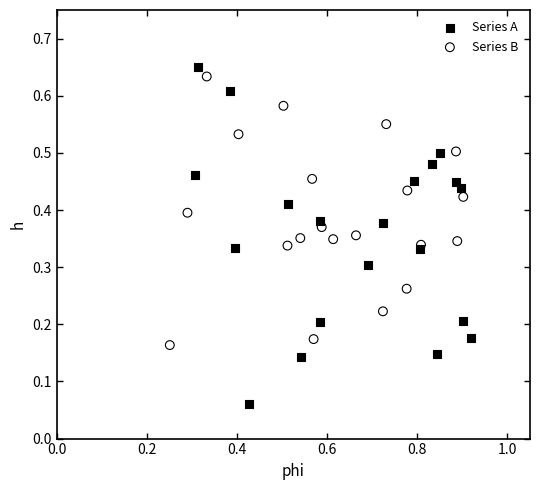

Which series reaches the minimum Y coordinate?

Series A